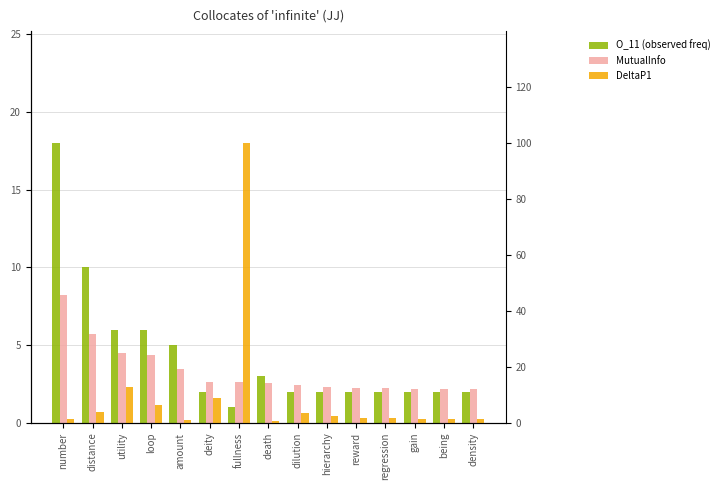

True or false: MutualInfo has a value of 2.2 at regression.

True